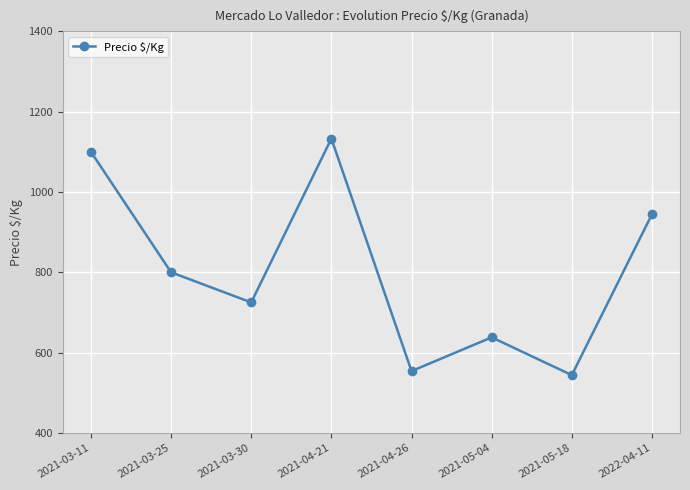

What is the maximum value shown in the chart?

1133.0